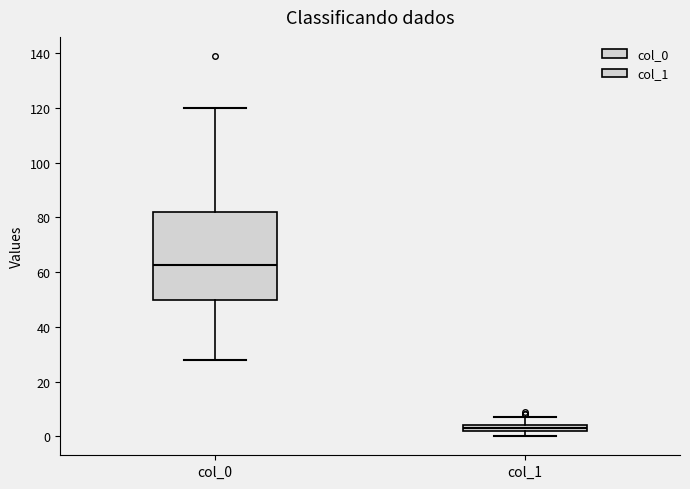

Comparing the boxes themselves (not the whiskers), which one is the tallest?

col_0